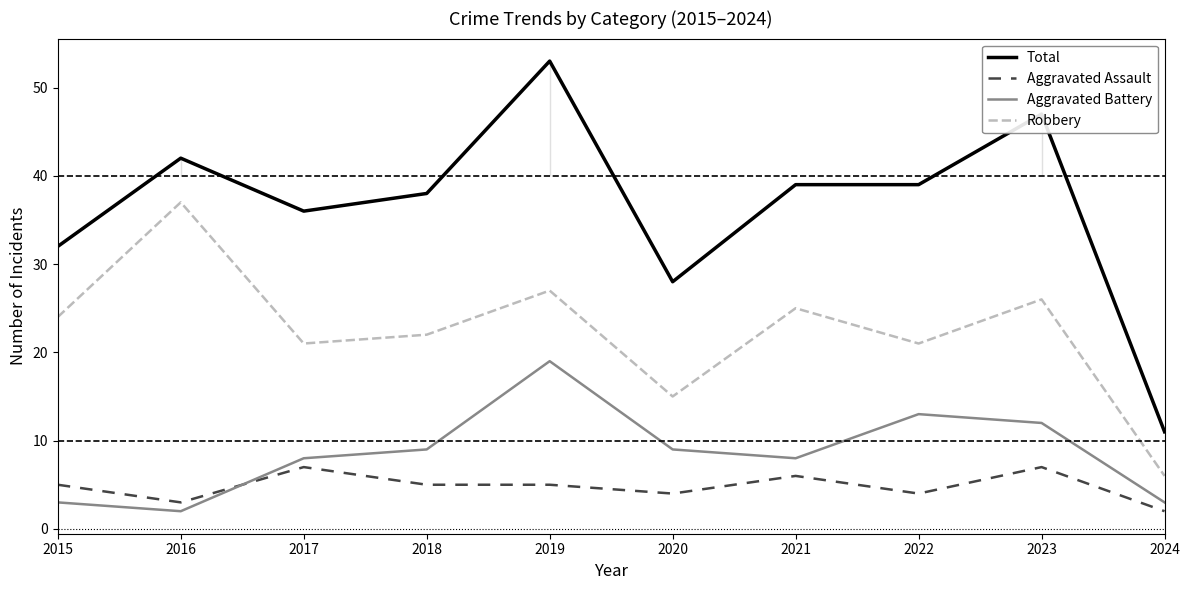

True or false: Total and Aggravated Assault cross at least once.

False